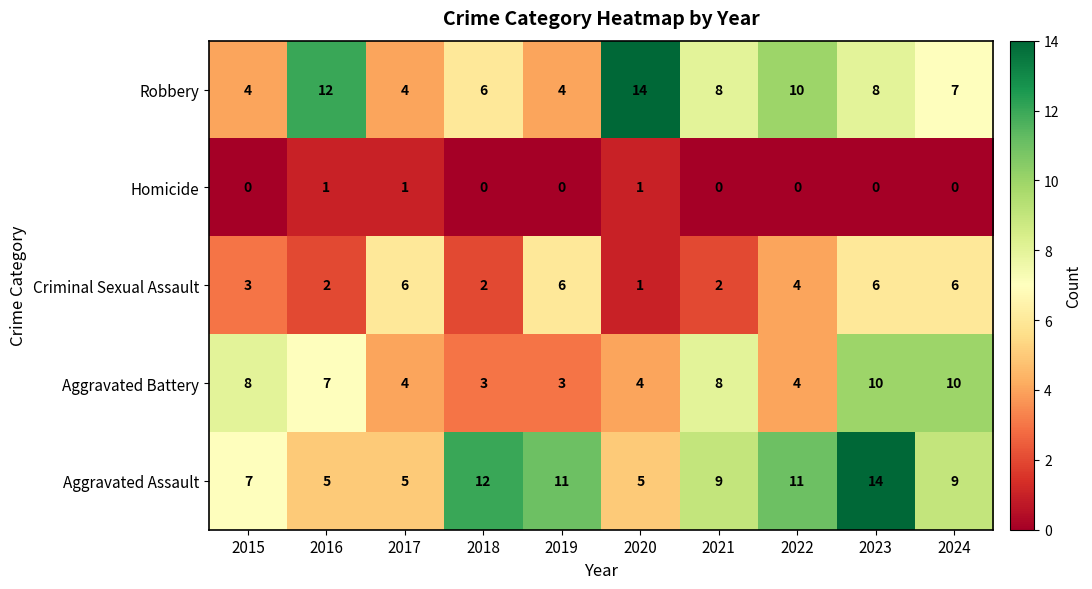

True or false: Criminal Sexual Assault has a value of 6 at 2023.

True